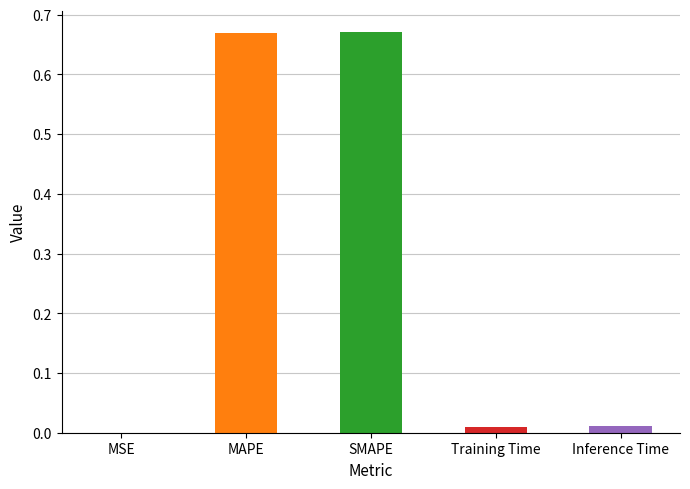

What is the change in value from MSE to MAPE?

+0.7